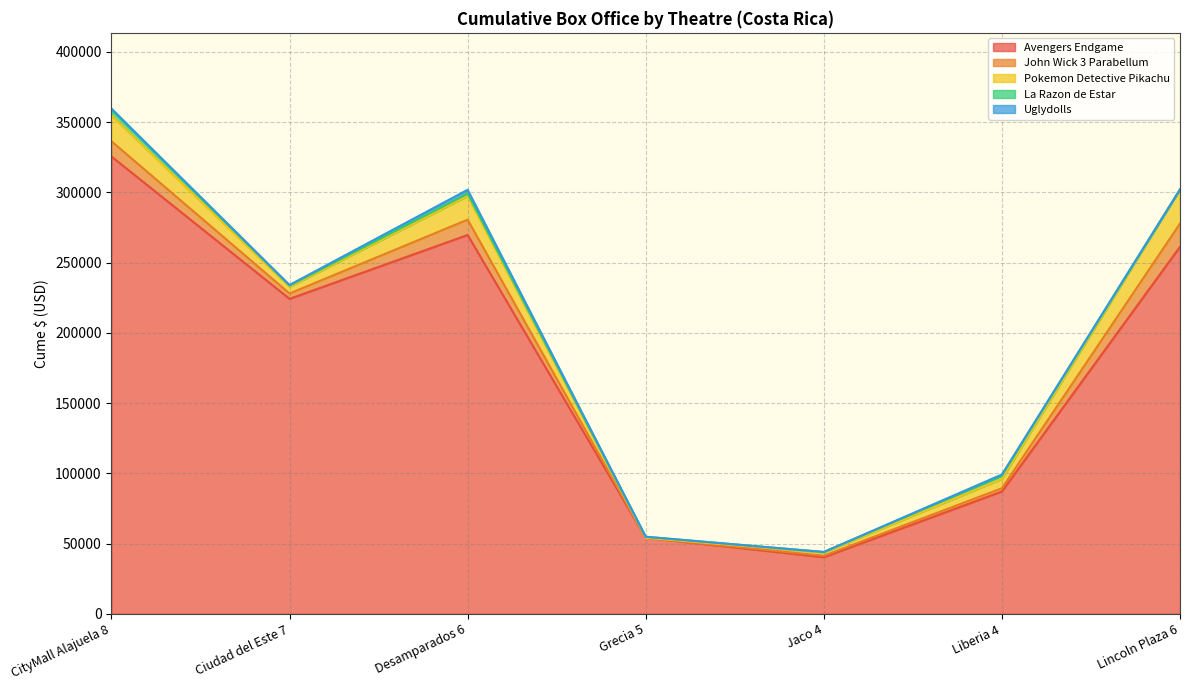

At how many categories does at least one series exceed 298945?

1